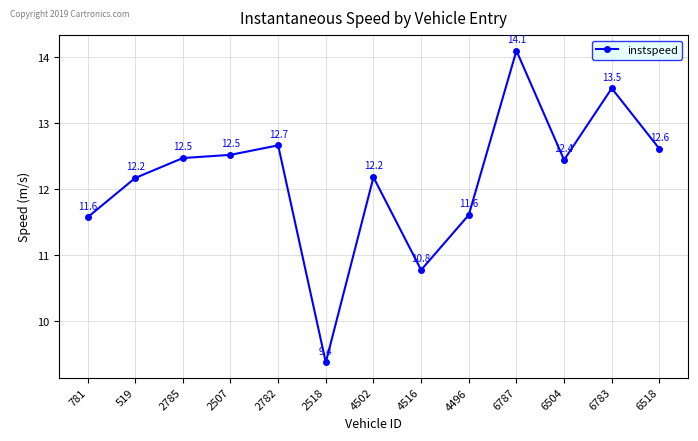

What is the sum of the values at 6783 and 4502?

25.7